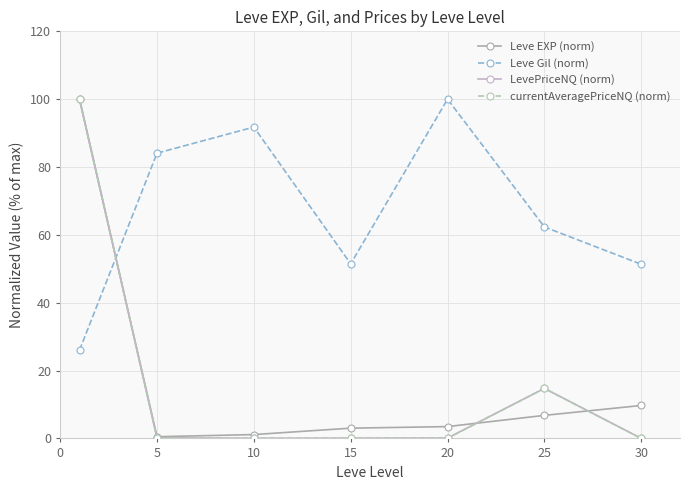

At how many categories does at least one series exceed 8?

7